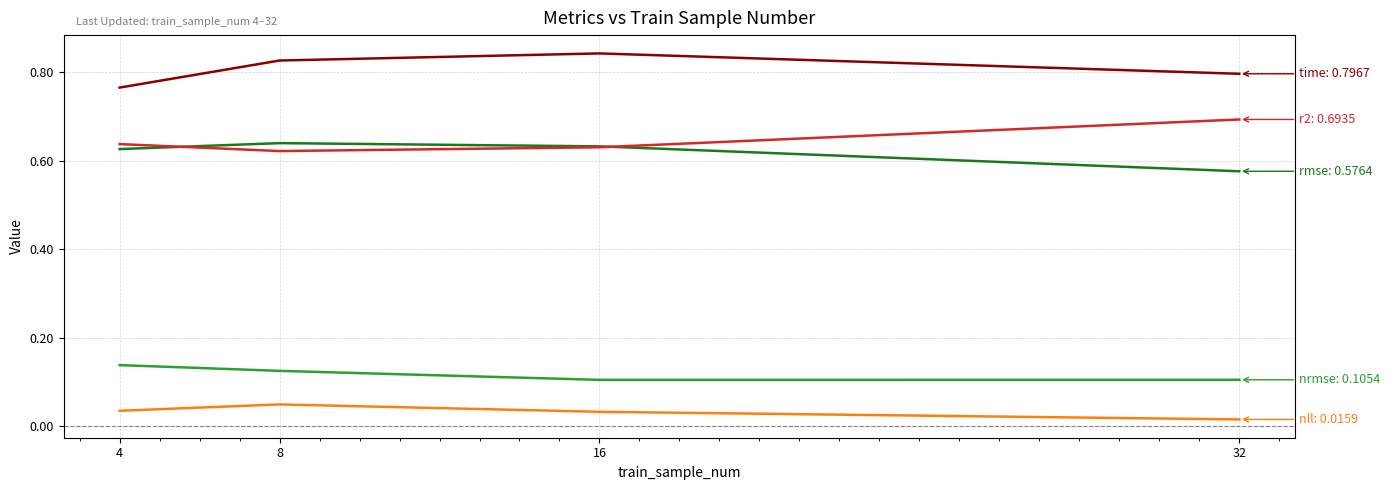

What is the total value across all series at 16?

2.2